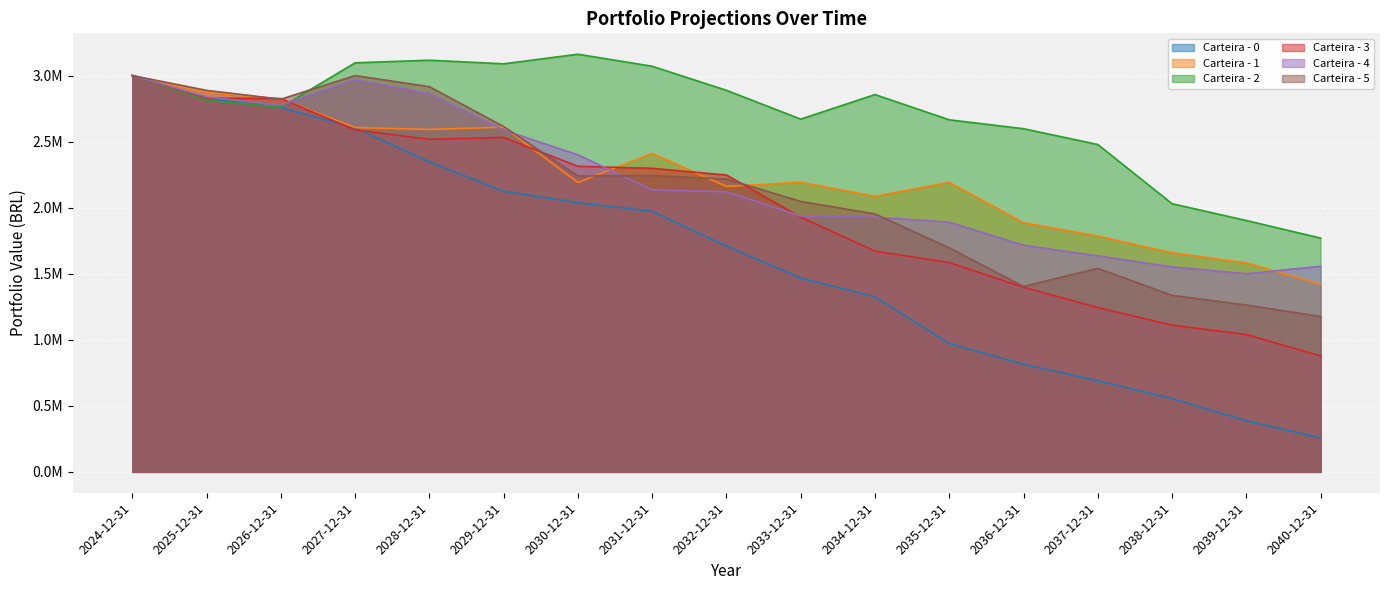

Between 2032-12-31 and 2036-12-31, which series saw the biggest shift?

Carteira - 0